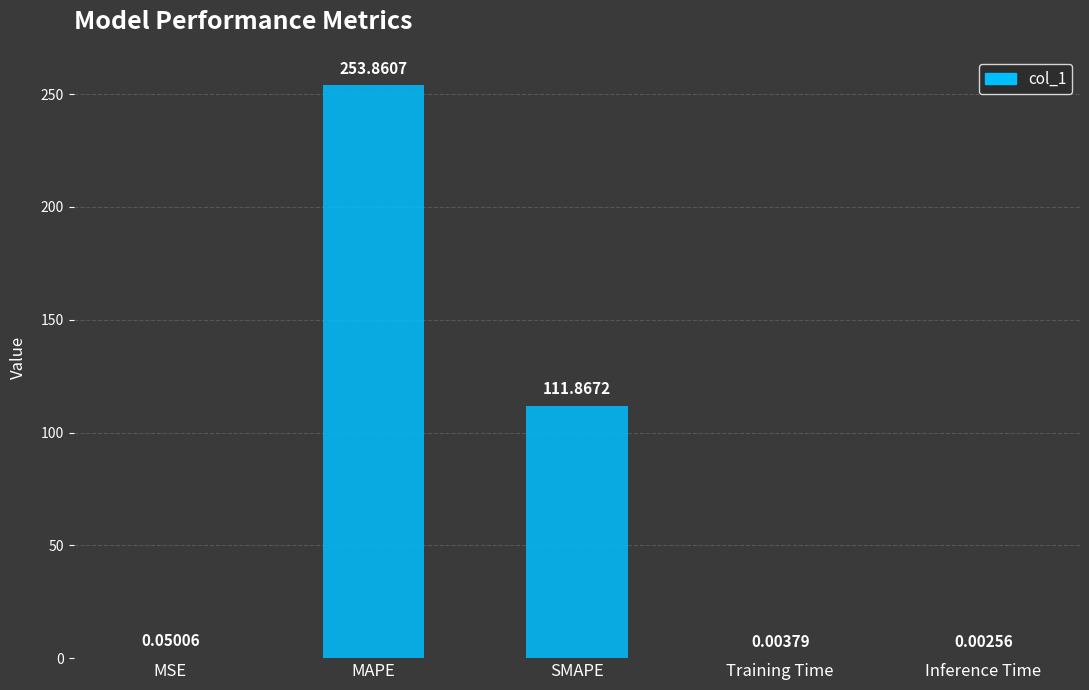

Which label corresponds to the largest value in the chart?

MAPE